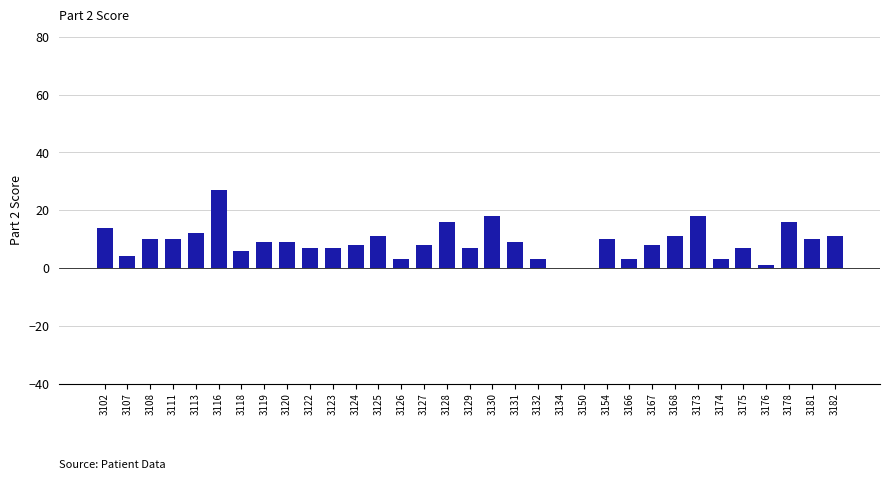

Reading left to right, transcribe all the data shown in this chart.

14	4	10	10	12	27	6	9	9	7	7	8	11	3	8	16	7	18	9	3	0	0	10	3	8	11	18	3	7	1	16	10	11